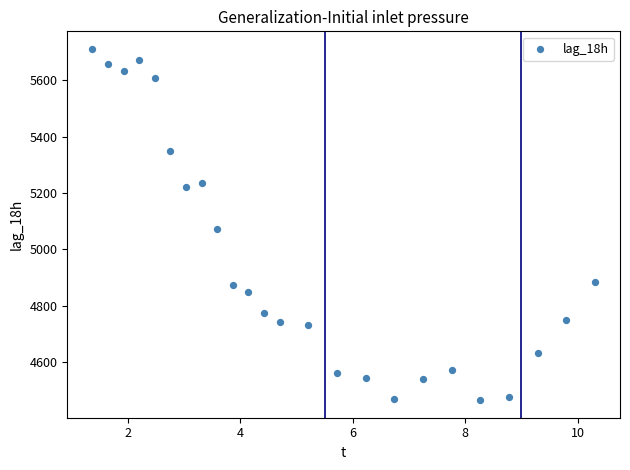

What is the range of Y values (max minus min)?

1246